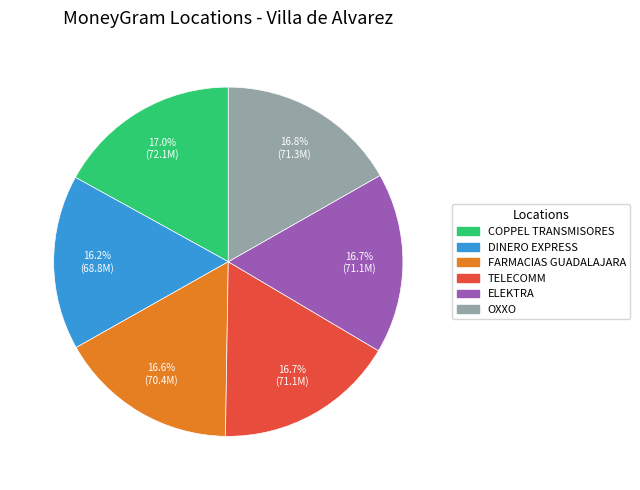

To the nearest percent, what percentage of the pie is ELEKTRA?

17%